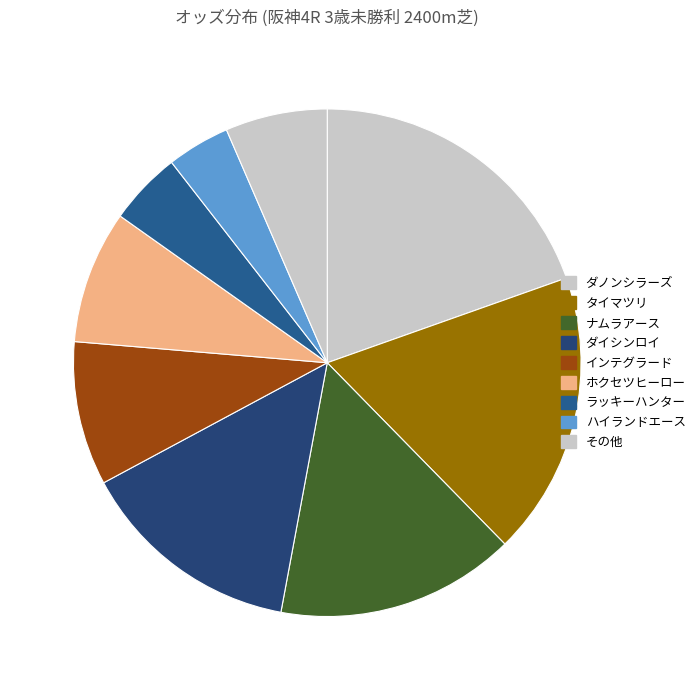

How many slices are in this pie chart?

9